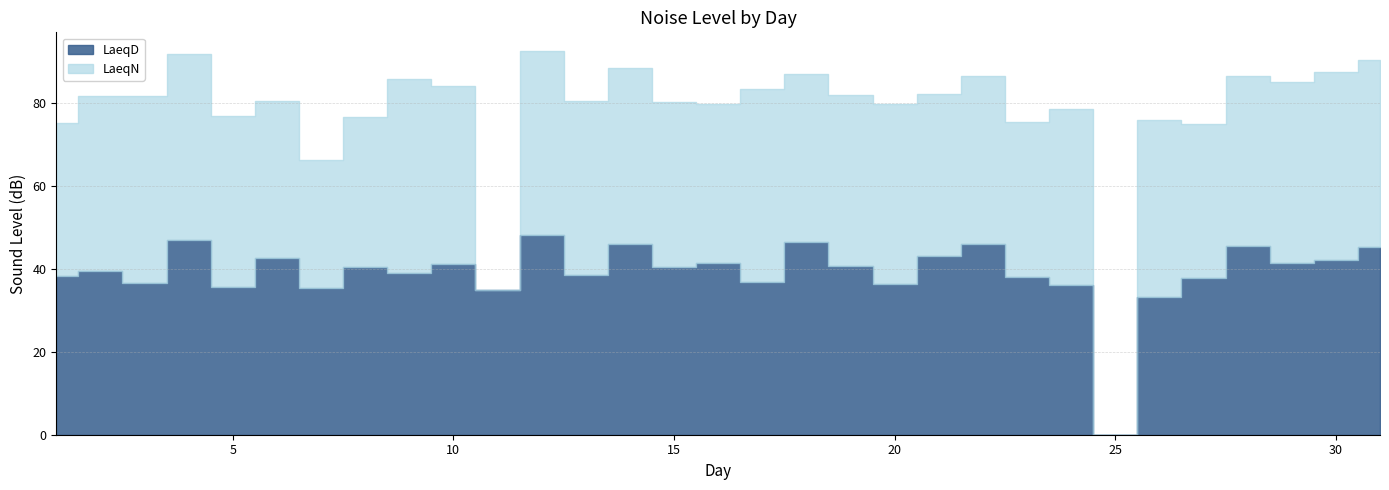

Read the LaeqD value at 3.

36.5